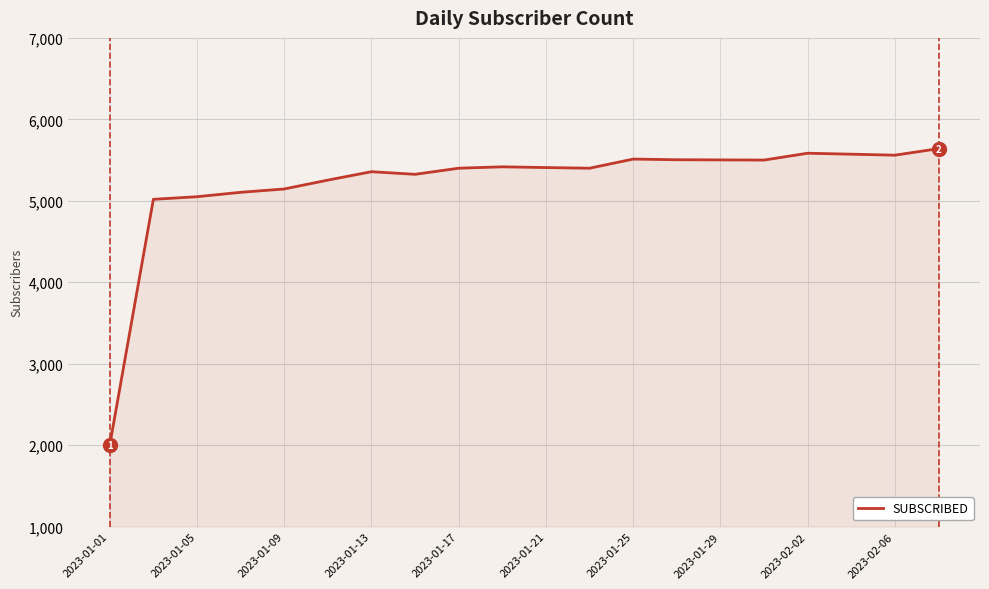

What is the difference between the maximum and minimum values?

3640